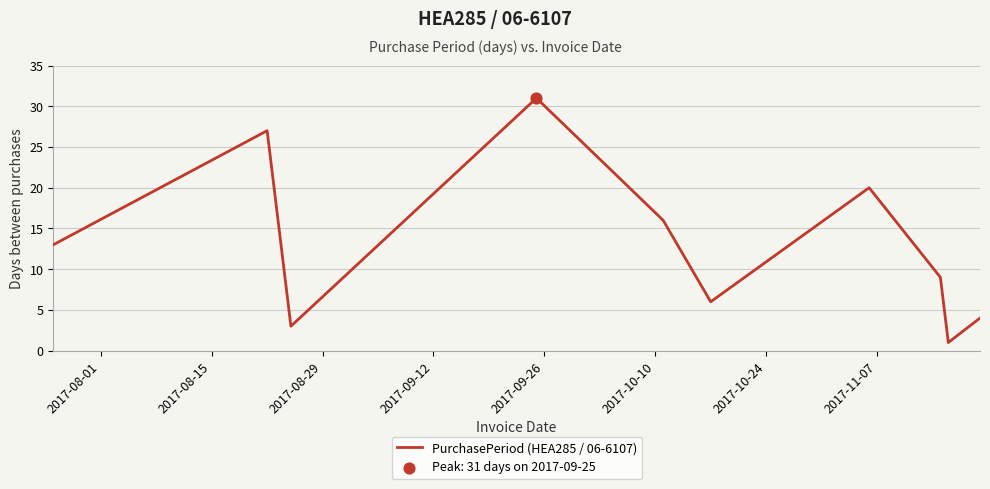

What is the difference between the maximum and minimum values?

30